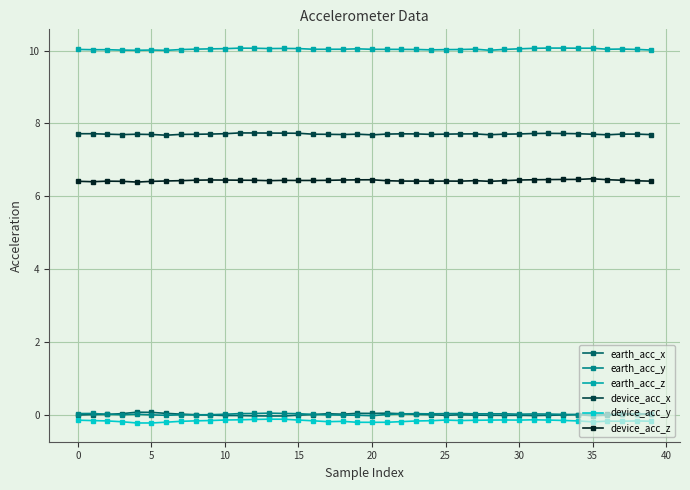

True or false: device_acc_z has more than 1 interior local peaks.

True